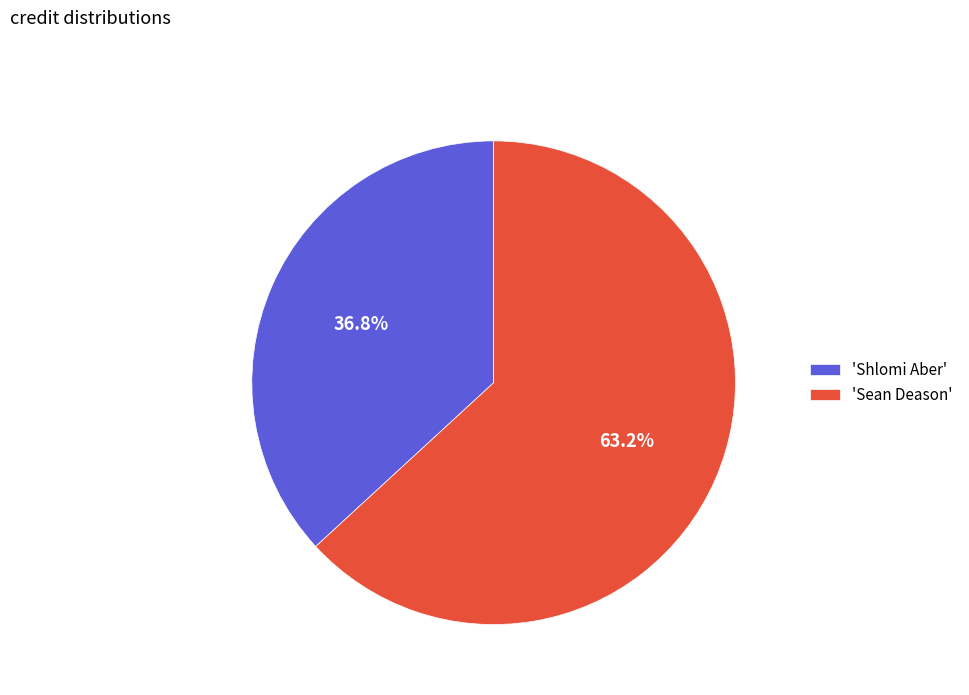

Does 'Shlomi Aber' account for over 50% of the chart?

No